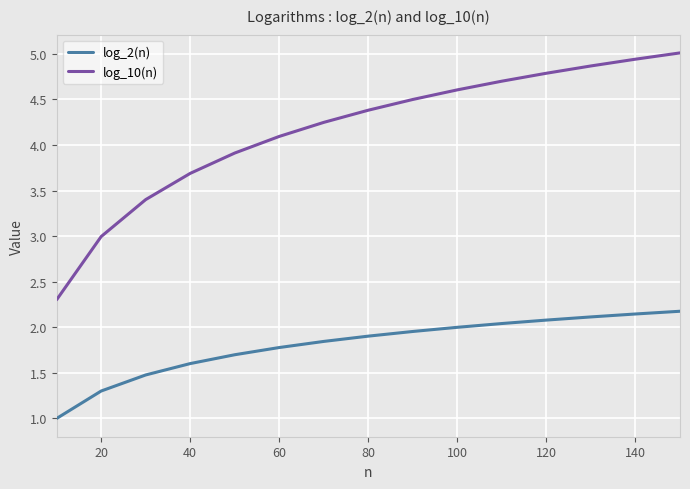

What is the lowest value of the log_2(n) series?

1.0